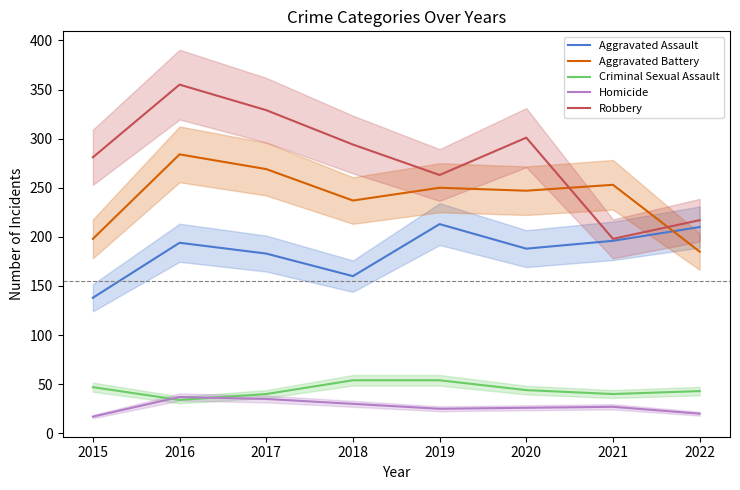

True or false: Aggravated Assault and Robbery cross at least once.

False